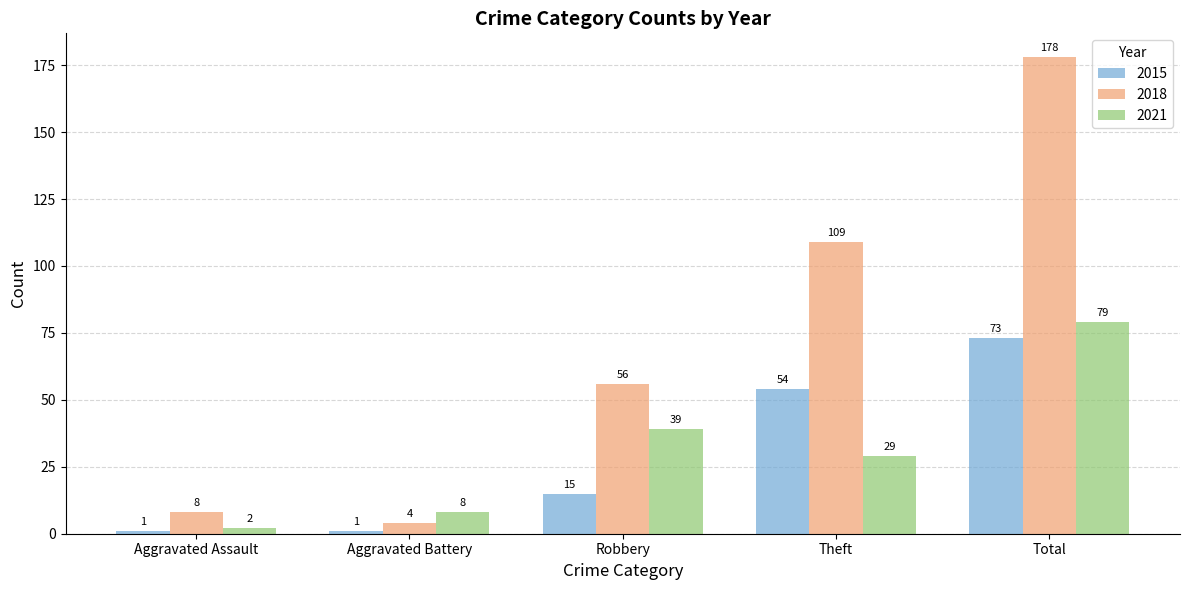

Is it true that 2018 equals 109 at Theft?

True